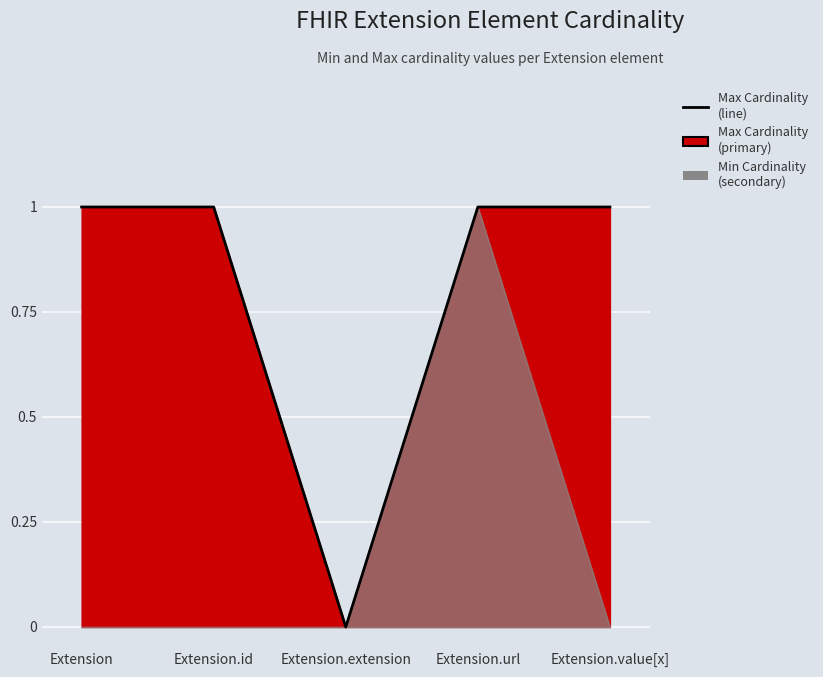

What is the change in value from Extension.id to Extension.extension?

-1